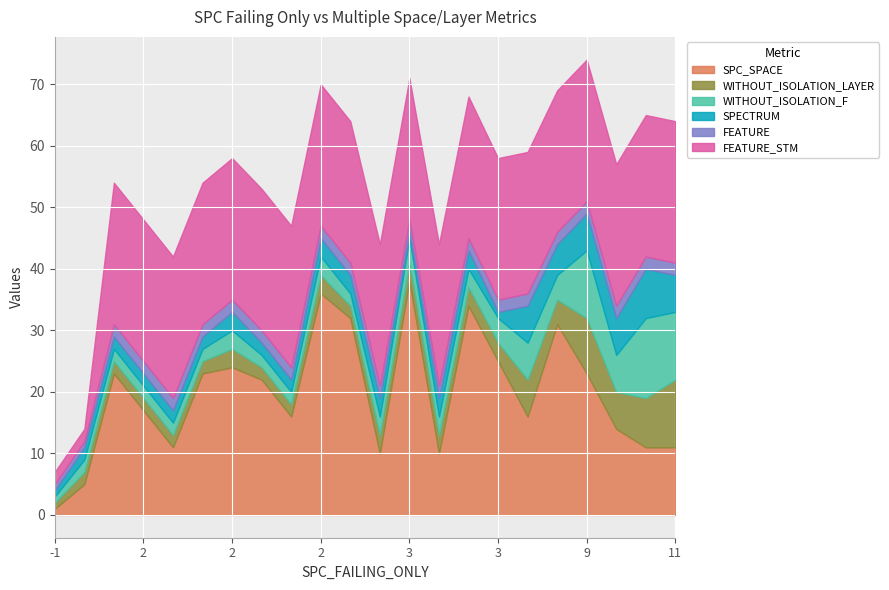

Between which two adjacent categories do SPECTRUM and WITHOUT_ISOLATION_F first intersect?

3 and 2